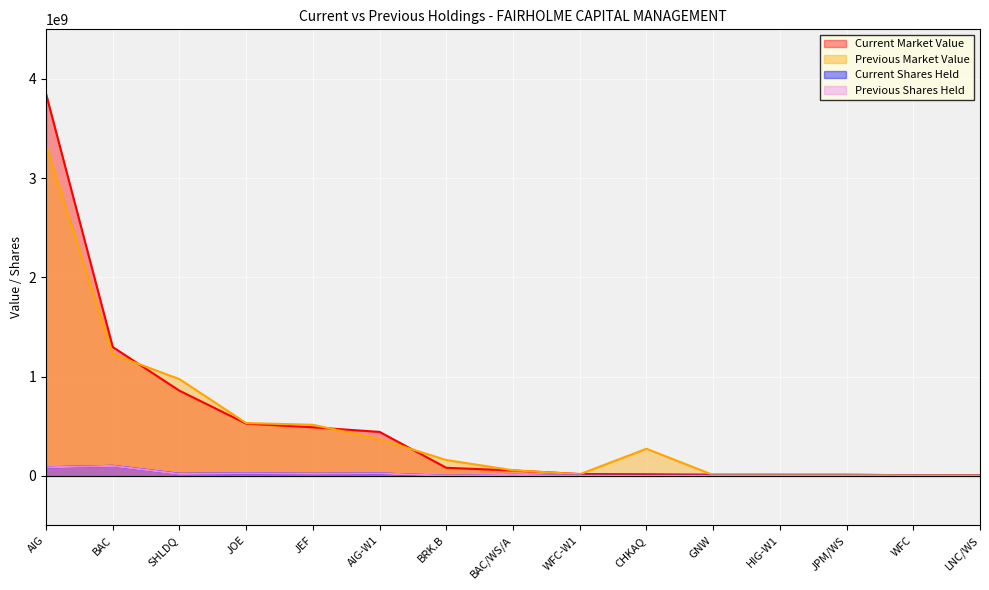

Rank the categories by Current Market Value value from lowest to highest.

LNC/WS, WFC, JPM/WS, HIG-W1, GNW, CHKAQ, WFC-W1, BAC/WS/A, BRK.B, AIG-W1, JEF, JOE, SHLDQ, BAC, AIG